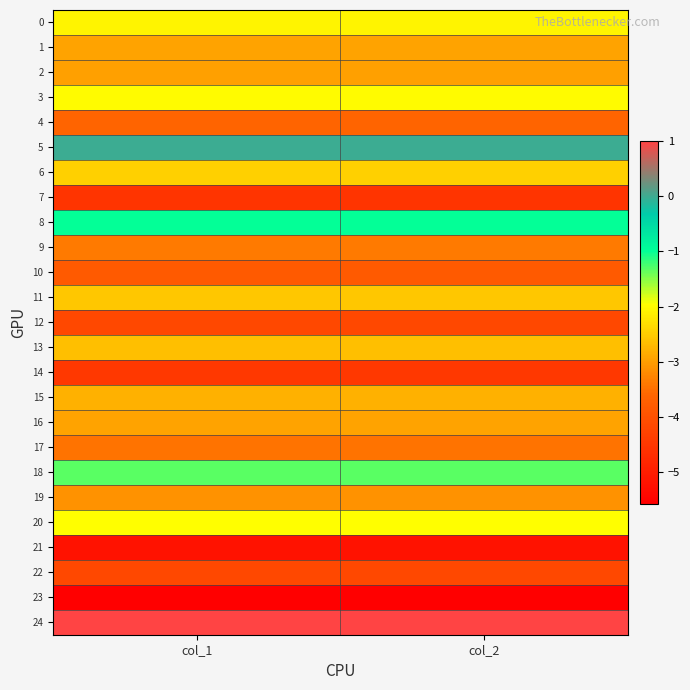

At which category does the chart reach its peak across all series?

col_1